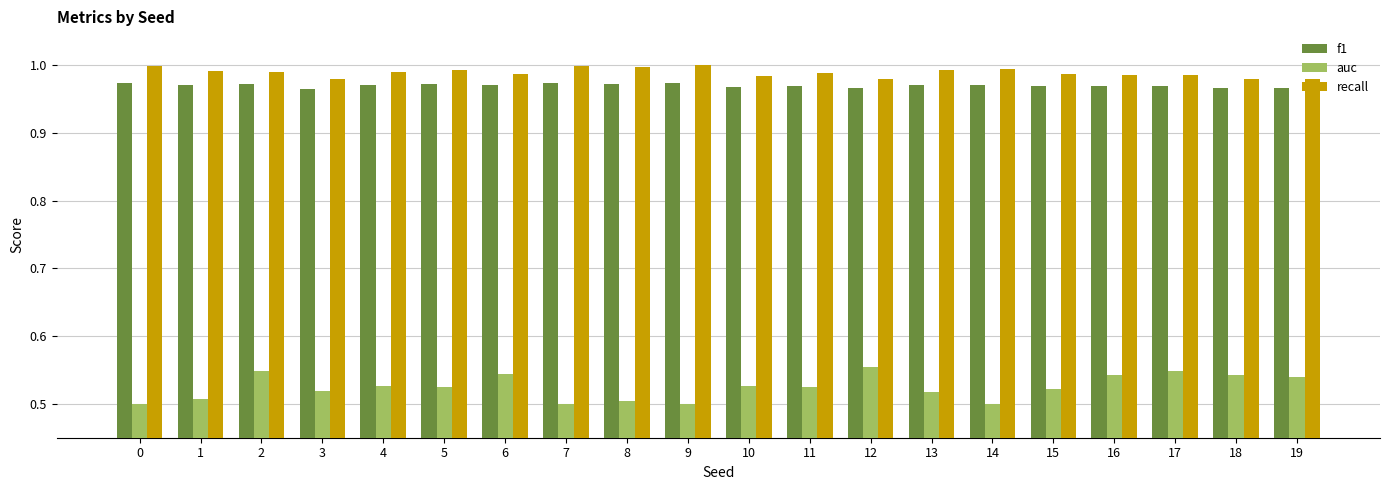

Is the value of f1 at 15 greater than the value of recall at 11?

No